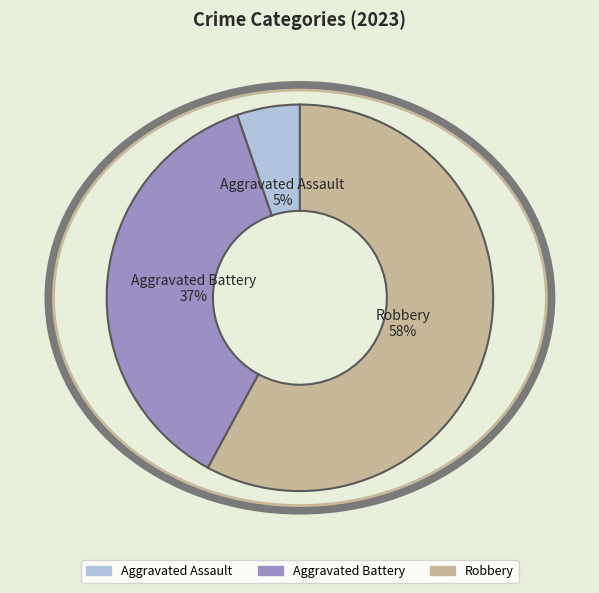

Rank the categories by value from lowest to highest.

Aggravated Assault, Aggravated Battery, Robbery